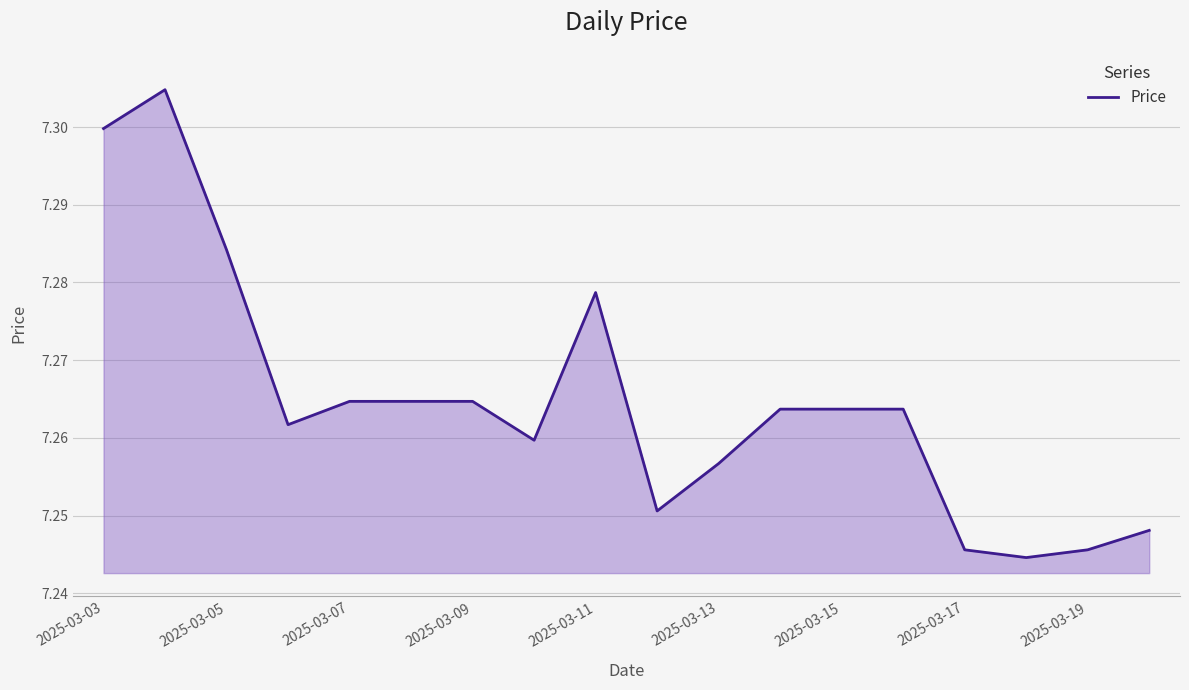

True or false: the data shows 4.2 at 2025-03-19.

False